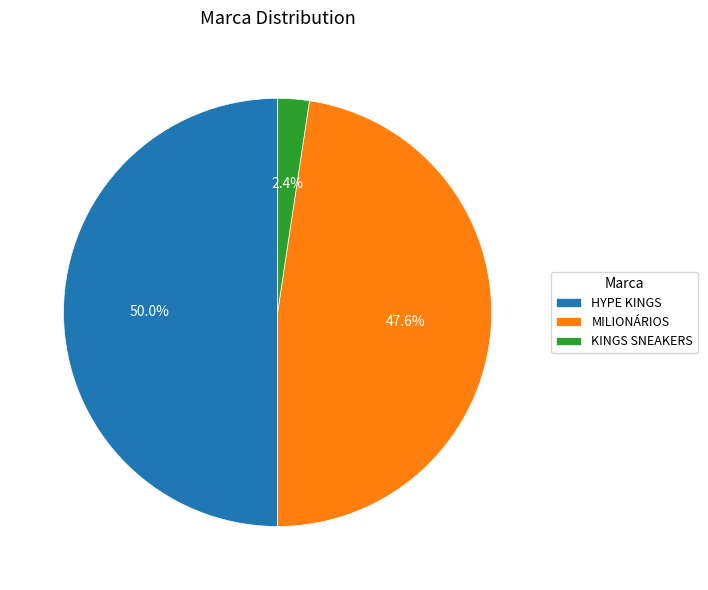

Which category has the smallest portion of the pie?

KINGS SNEAKERS